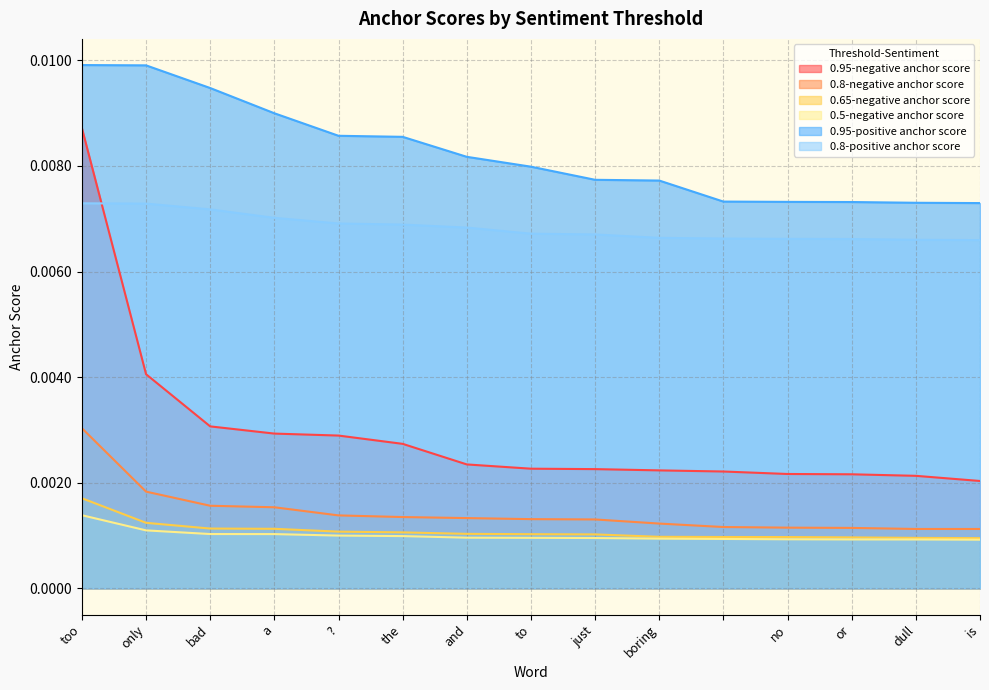

True or false: 0.5-negative anchor score has a value of 0.0 at bad.

True